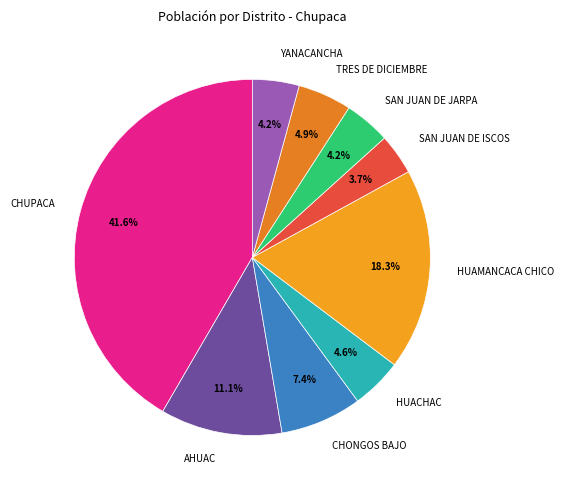

What is the total percentage of SAN JUAN DE JARPA and CHUPACA?

45.8%